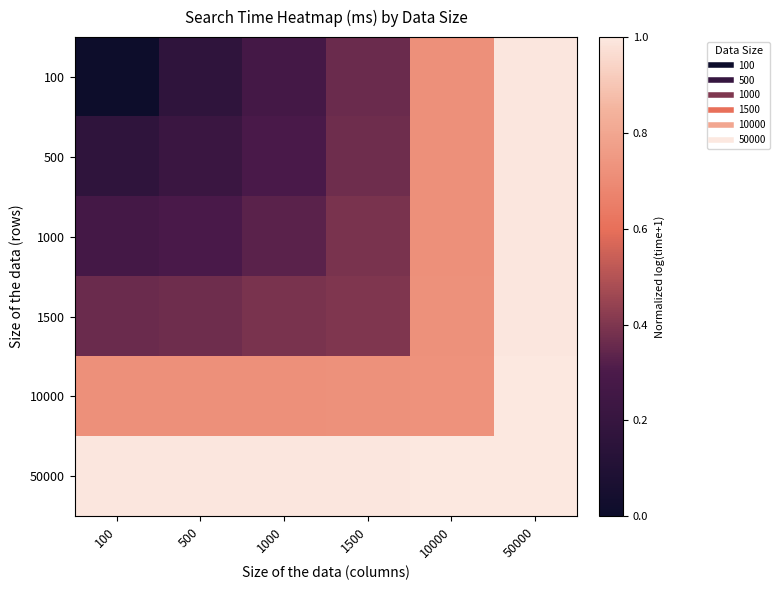

Which series has the largest total across all categories?

50000